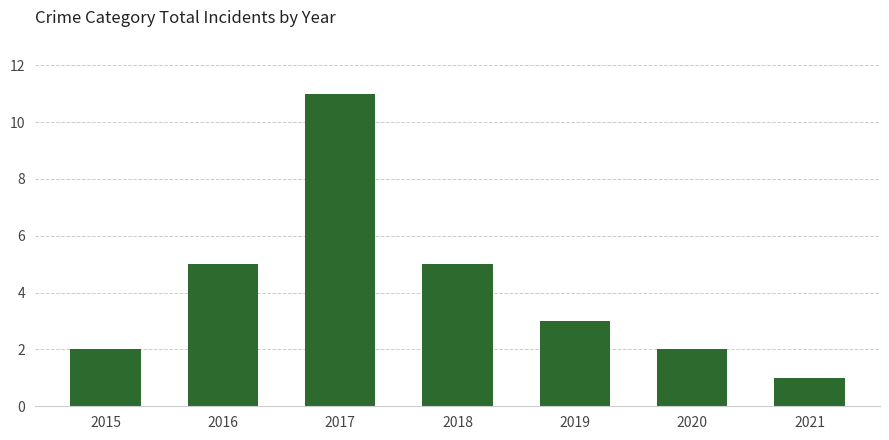

Count the values in the range 2 to 5.

5